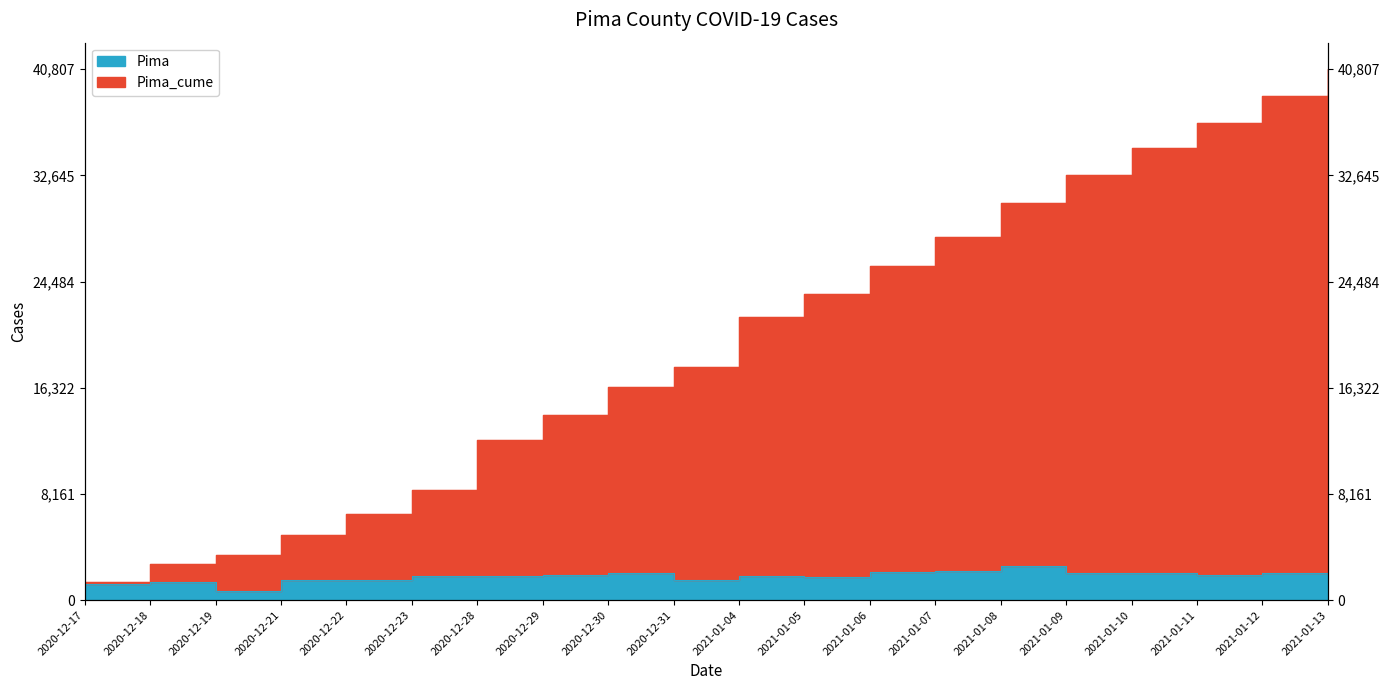

Count the number of data series in this chart.

2